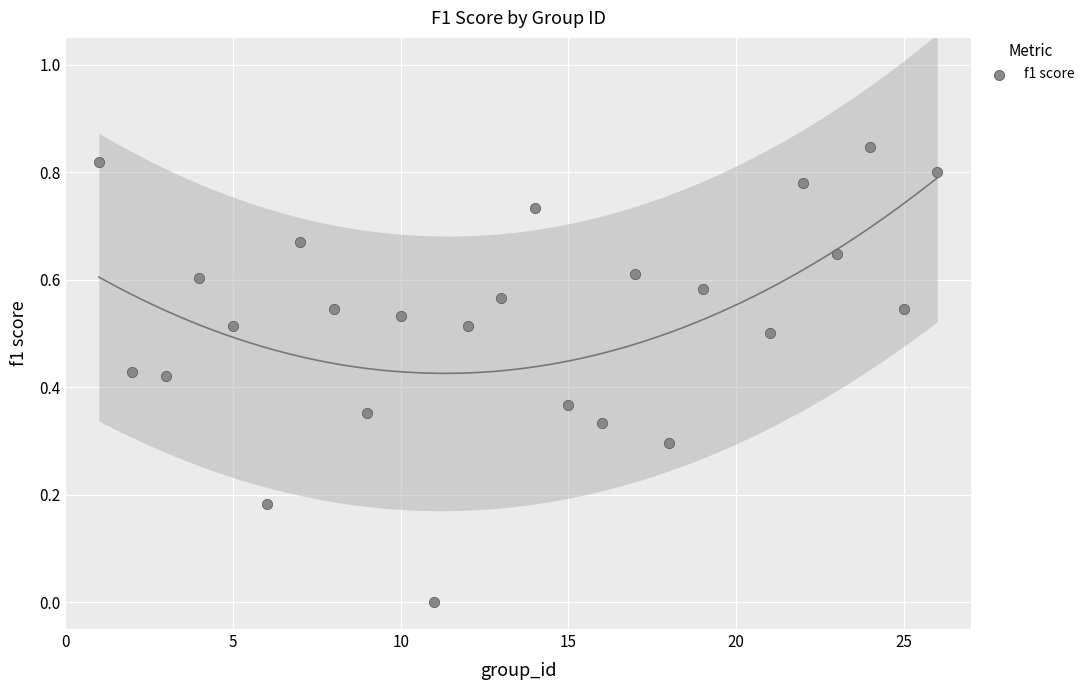

What is the range of X values (max minus min)?

25.0